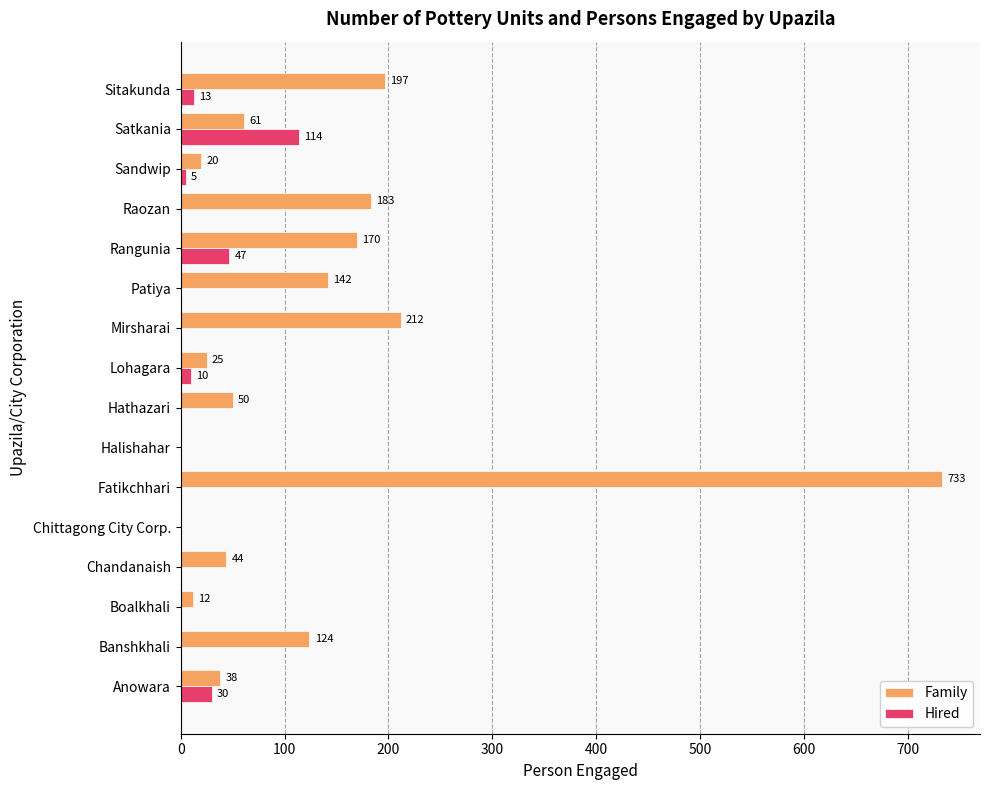

What is the maximum value shown in the chart?

733